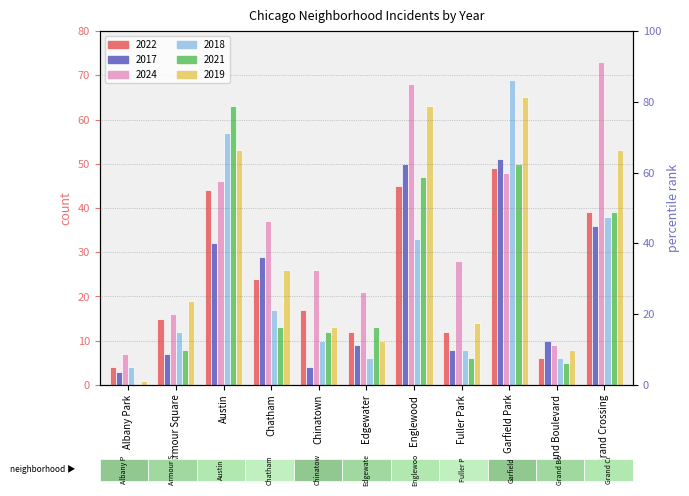

Reading right to left, extract all data points from this chart.

2022: Grand Crossing=39	Grand Boulevard=6	Garfield Park=49	Fuller Park=12	Englewood=45	Edgewater=12	Chinatown=17	Chatham=24	Austin=44	Armour Square=15	Albany Park=4
2017: Grand Crossing=36	Grand Boulevard=10	Garfield Park=51	Fuller Park=8	Englewood=50	Edgewater=9	Chinatown=4	Chatham=29	Austin=32	Armour Square=7	Albany Park=3
2024: Grand Crossing=73	Grand Boulevard=9	Garfield Park=48	Fuller Park=28	Englewood=68	Edgewater=21	Chinatown=26	Chatham=37	Austin=46	Armour Square=16	Albany Park=7
2018: Grand Crossing=38	Grand Boulevard=6	Garfield Park=69	Fuller Park=8	Englewood=33	Edgewater=6	Chinatown=10	Chatham=17	Austin=57	Armour Square=12	Albany Park=4
2021: Grand Crossing=39	Grand Boulevard=5	Garfield Park=50	Fuller Park=6	Englewood=47	Edgewater=13	Chinatown=12	Chatham=13	Austin=63	Armour Square=8	Albany Park=0
2019: Grand Crossing=53	Grand Boulevard=8	Garfield Park=65	Fuller Park=14	Englewood=63	Edgewater=10	Chinatown=13	Chatham=26	Austin=53	Armour Square=19	Albany Park=1